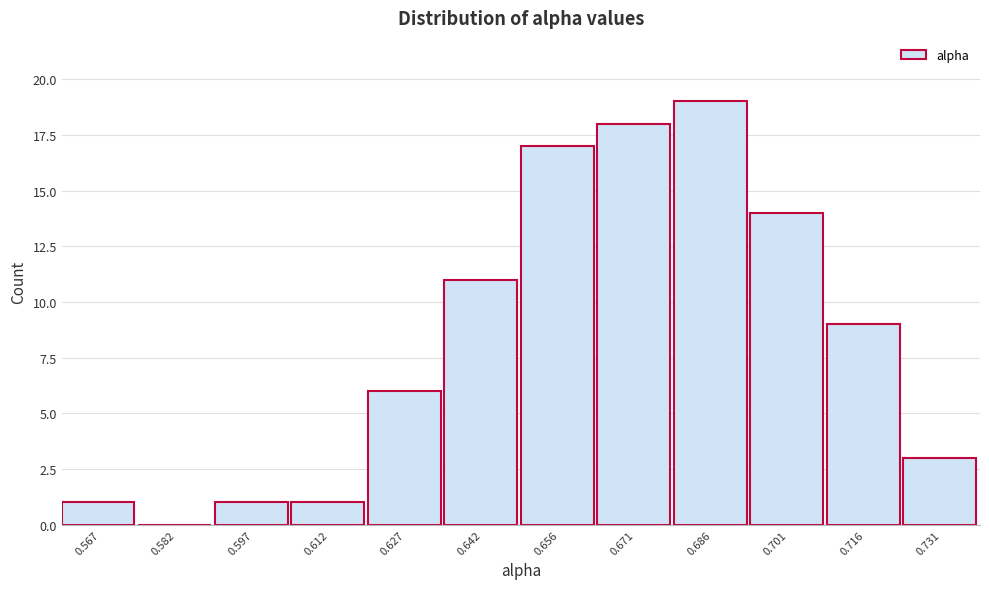

Which range on the x-axis has the tallest bar?

0.678 to 0.694